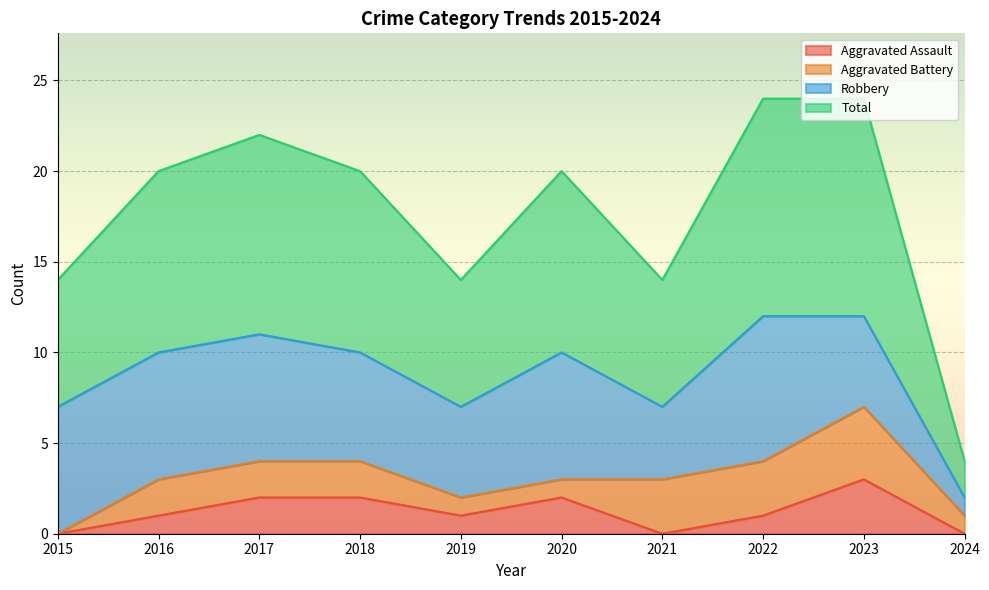

True or false: Aggravated Assault and Total cross at least once.

False